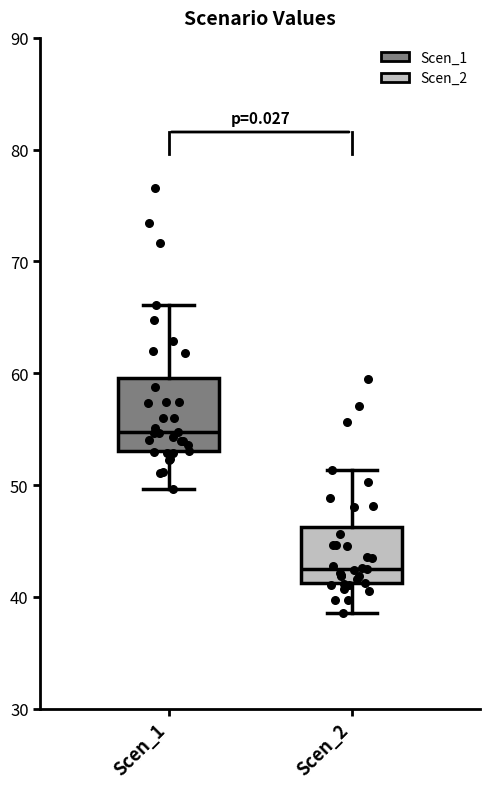

Reading left to right, read every box against the y-axis: the position of its median line, the range the box covers, and the ends of its whiskers. The values are not printed on the chart, so give them approximately, as read against the axis.

Scen_1: median 55, box 53 to 60, whiskers 50 to 66
Scen_2: median 43, box 41 to 46, whiskers 39 to 51